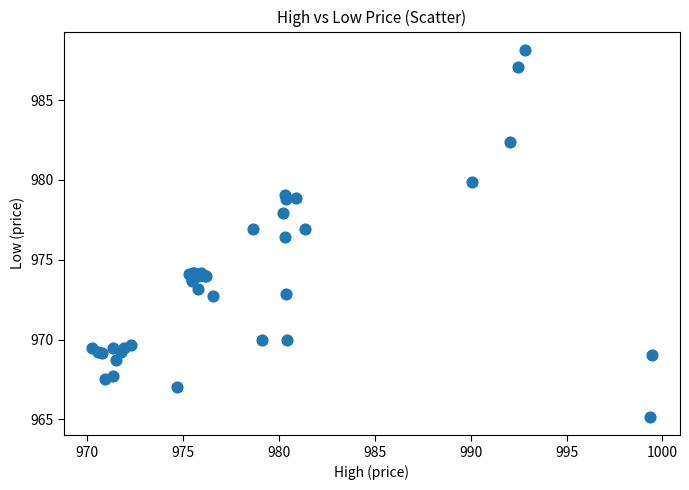

What Y value in the scatter plot is closest to 976?

976.4